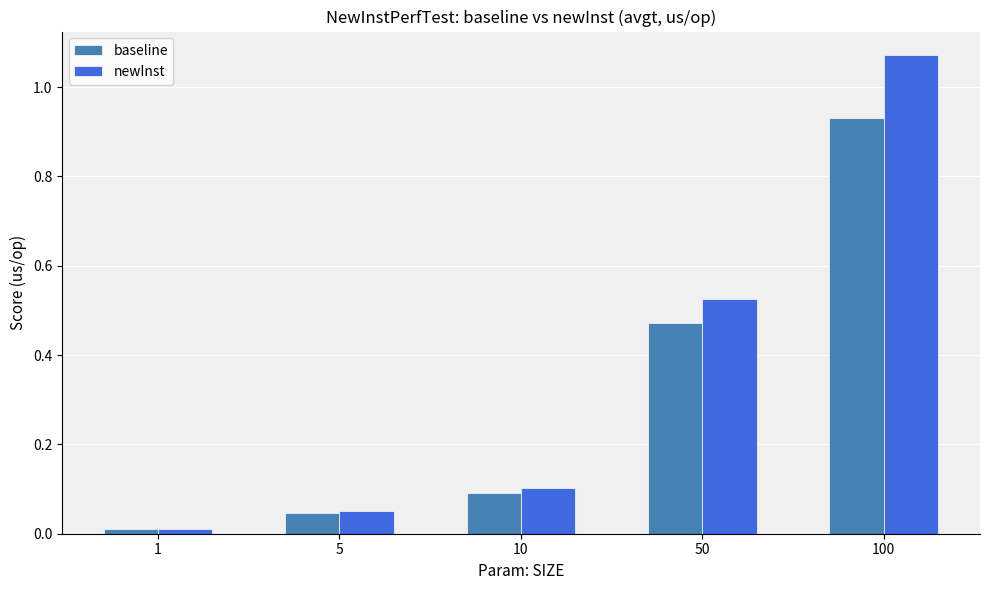

Is the value of baseline at 5 greater than the value of newInst at 1?

Yes